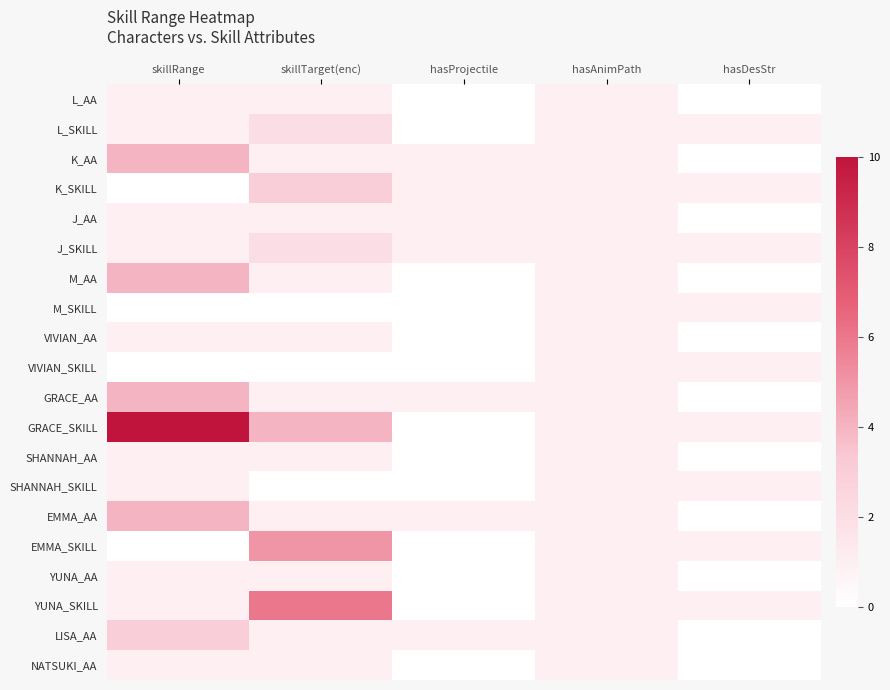

What is the greatest value displayed?

10